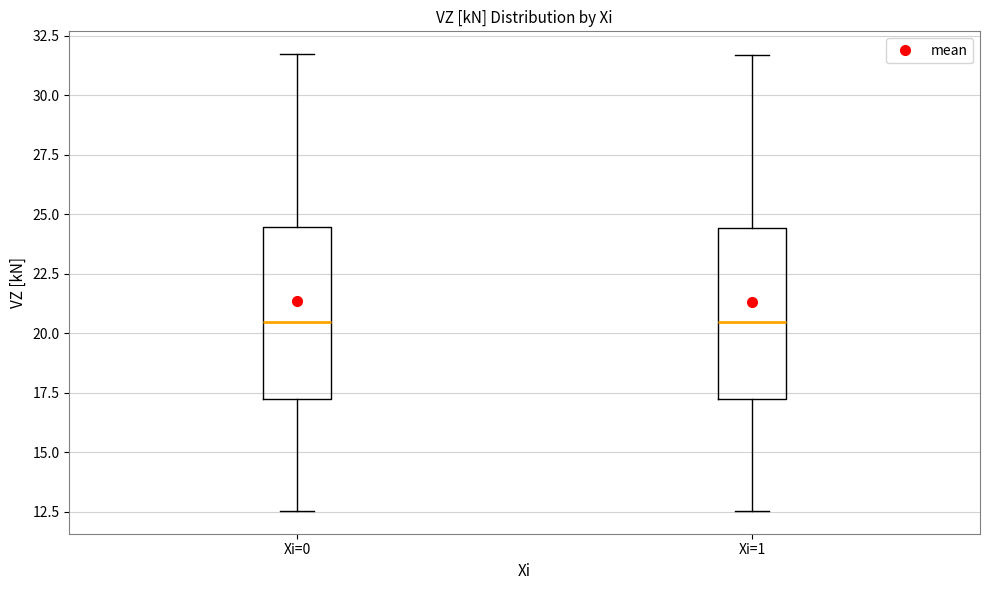

Where is the upper edge of the box for Xi=0 on the y-axis? The values are not printed on the chart, so give them approximately, as read against the axis.

24.5